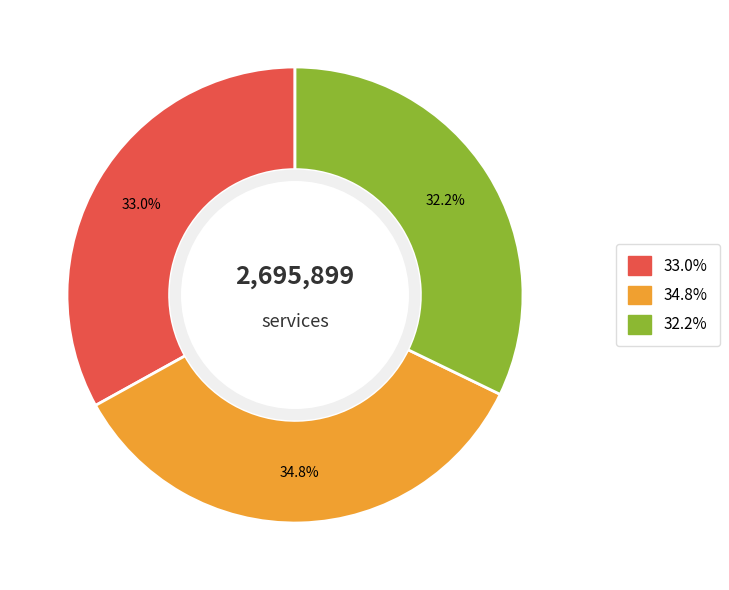

Is there a majority slice in this chart?

No